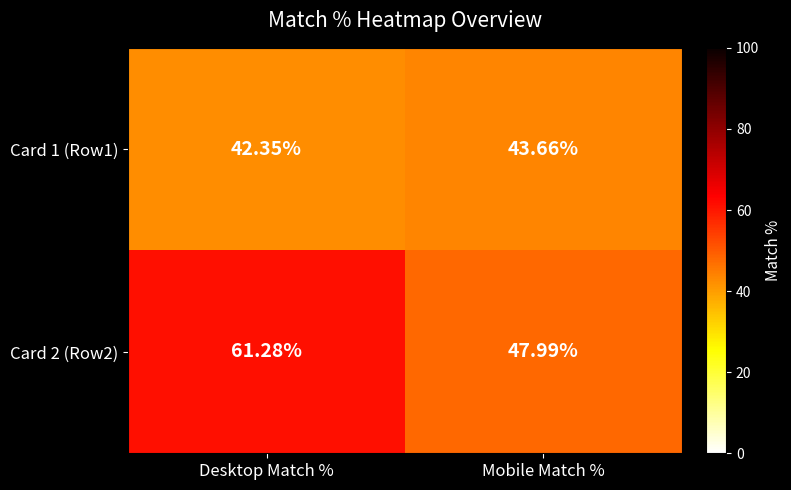

Where does the Card 1 (Row1) series first go above 43?

Mobile Match %